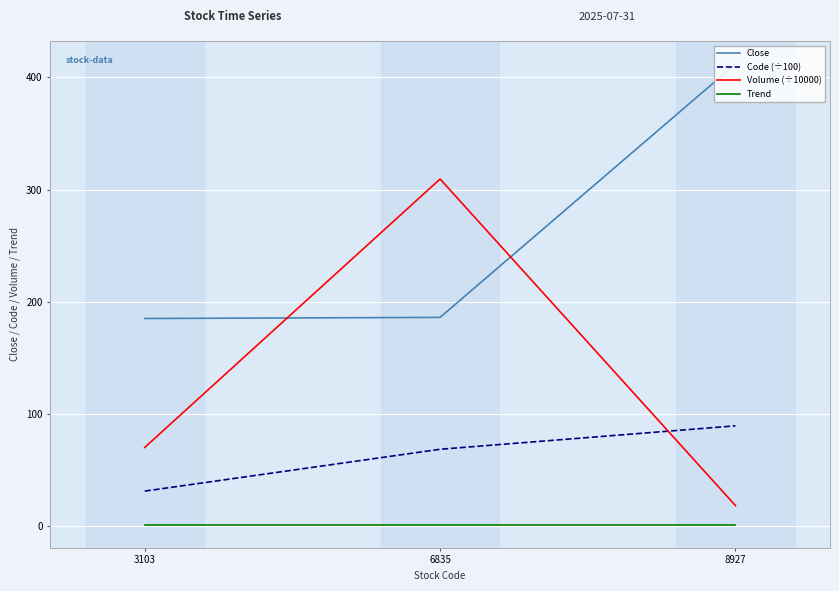

What are all the series names shown in the legend?

Close, Code (÷100), Volume (÷10000), Trend